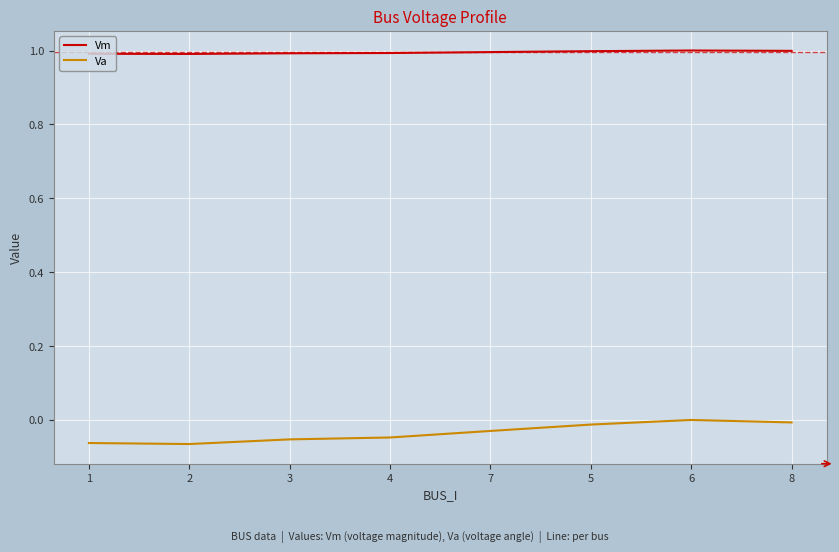

True or false: Va and Vm intersect in this chart.

False